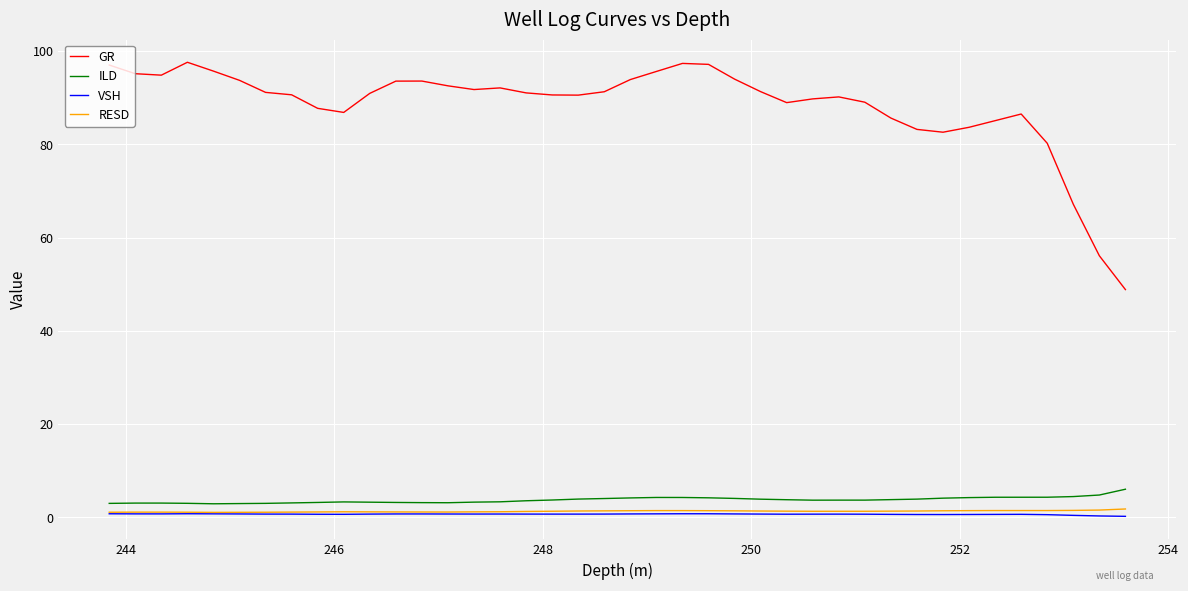

What is the highest value of the GR series?

97.6